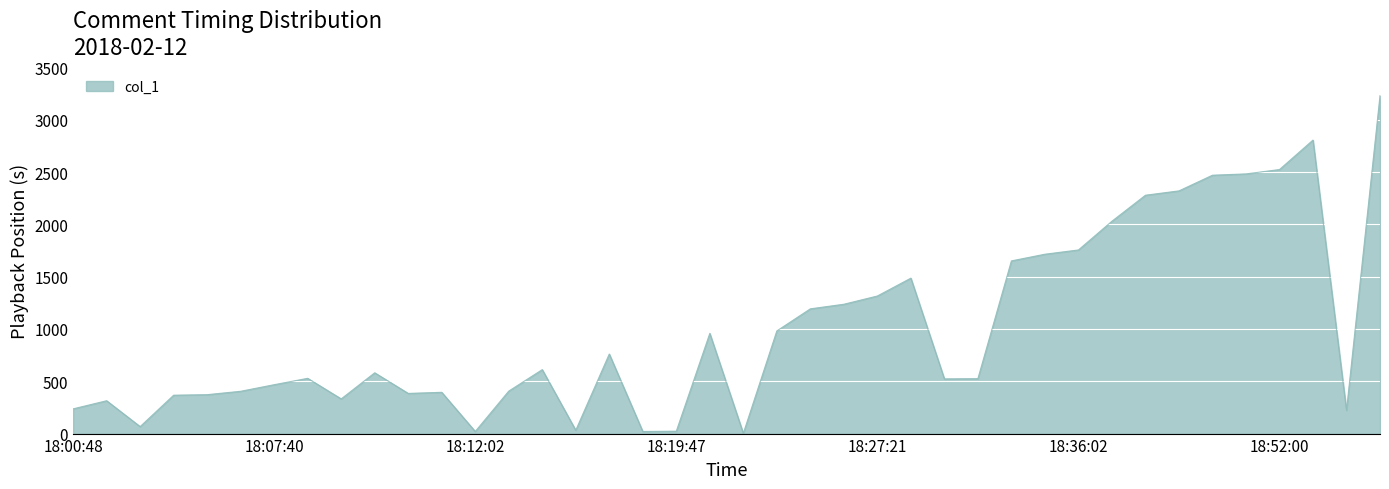

What is the maximum value shown in the chart?

3231.1